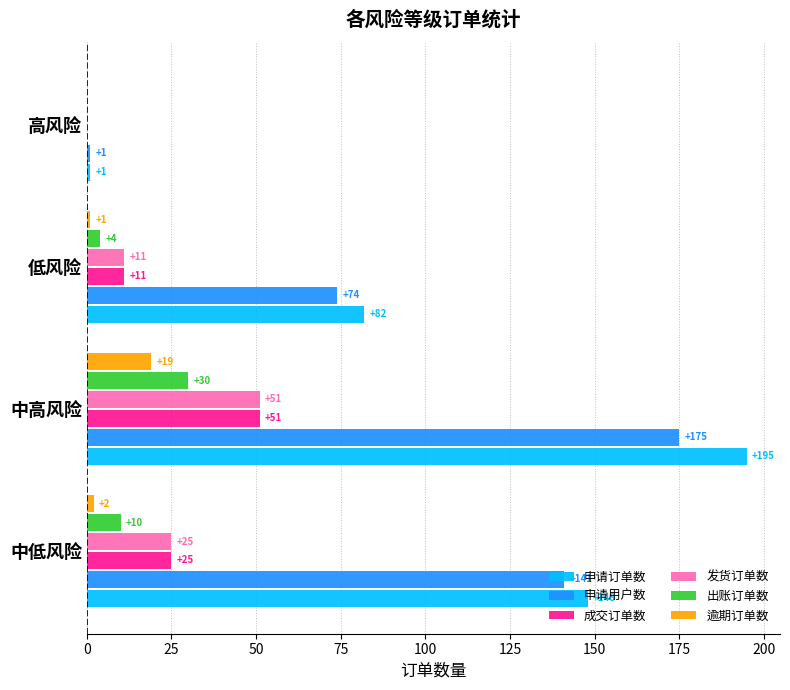

What is the sum of all 申请订单数 values?

426